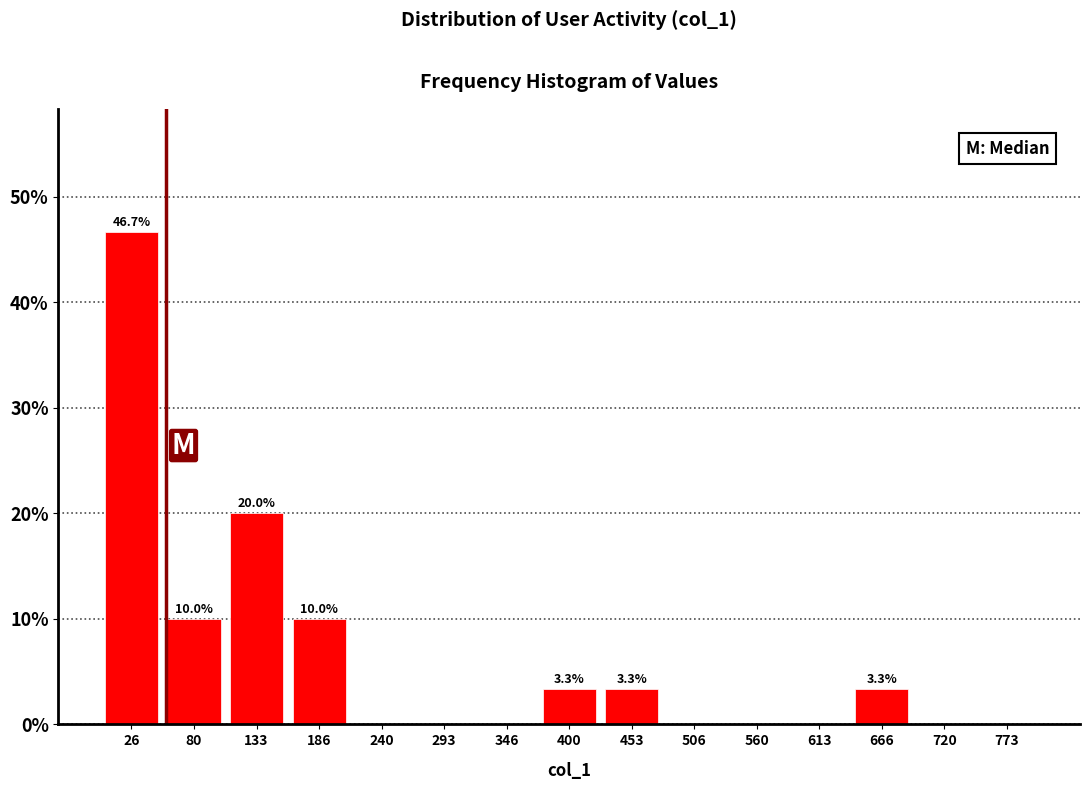

Over which range of the x-axis is the bar tallest?

0 to 50